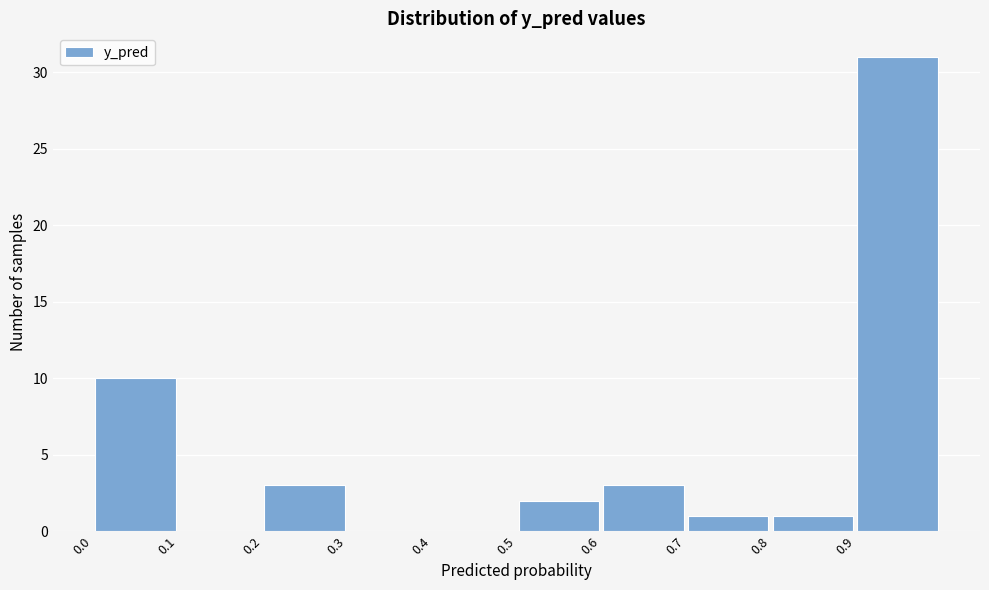

Reading left to right, transcribe this chart: for each bar, give the range it covers on the x-axis and its height. The values are not printed on the chart, so give them approximately, as read against the axis.

0.0 to 0.1: 10
0.1 to 0.2: 0
0.2 to 0.3: 3
0.3 to 0.4: 0
0.4 to 0.5: 0
0.5 to 0.6: 2
0.6 to 0.7: 3
0.7 to 0.8: 1
0.8 to 0.9: 1
0.9 to 1.0: 31